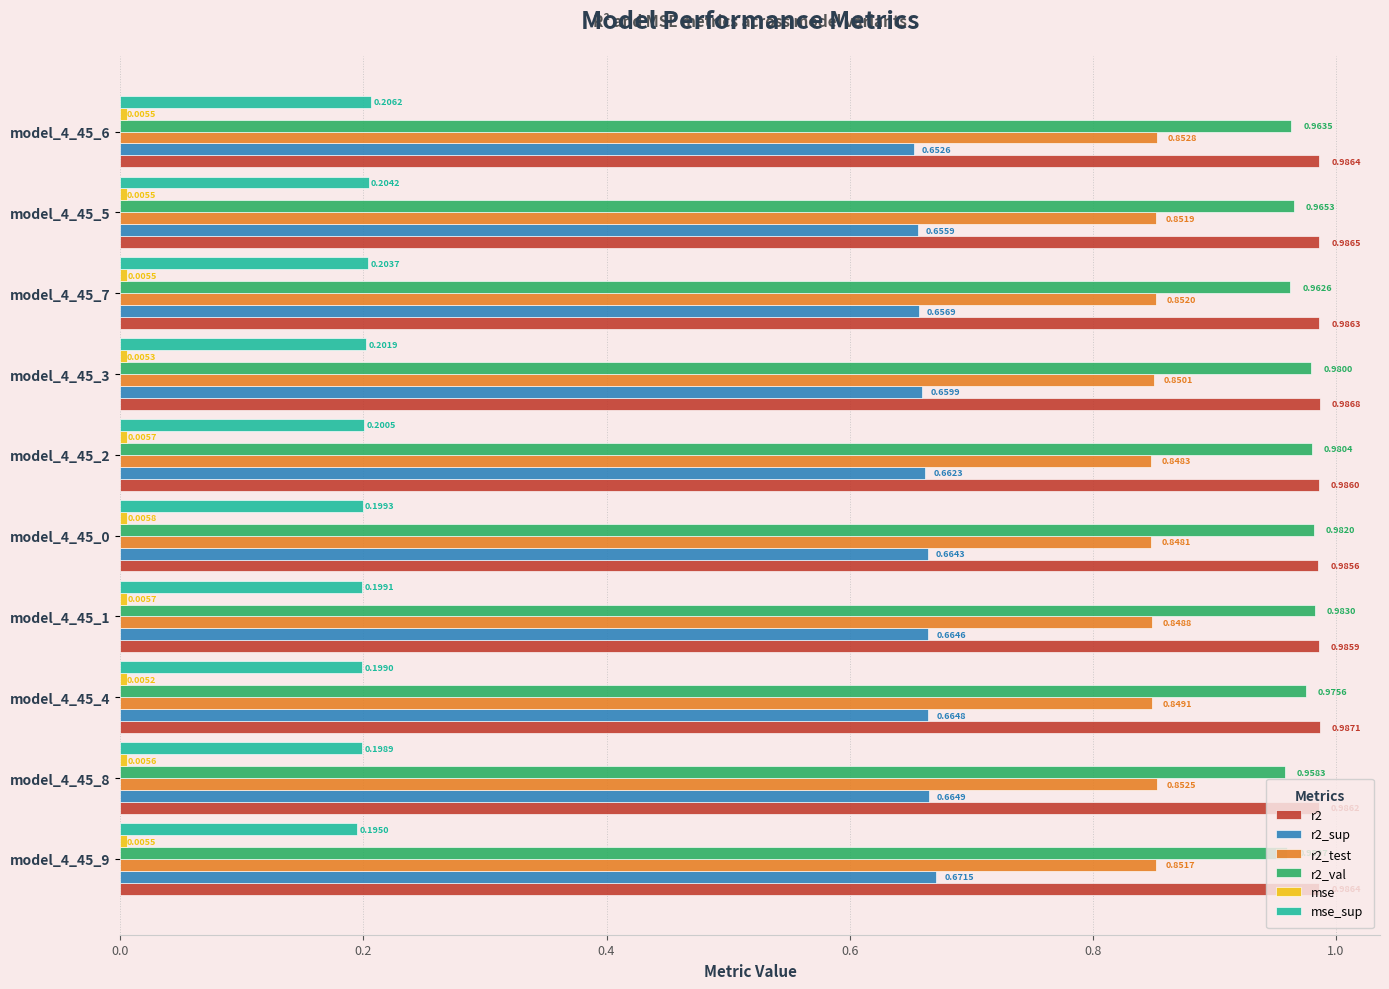

Which series has the largest range (max minus min)?

r2_val